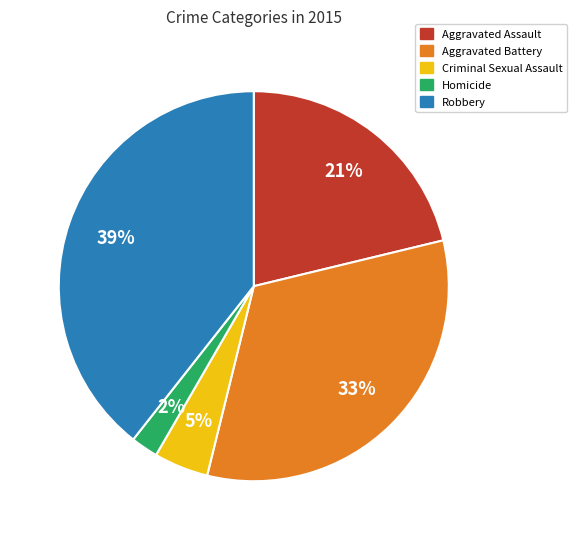

What is the largest slice in the pie chart?

Robbery